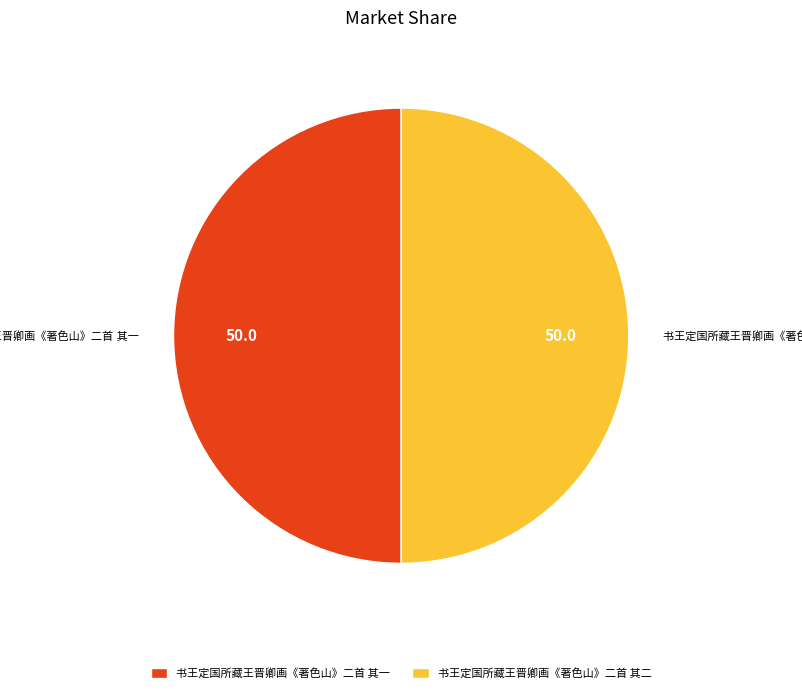

How many slices are in this pie chart?

2